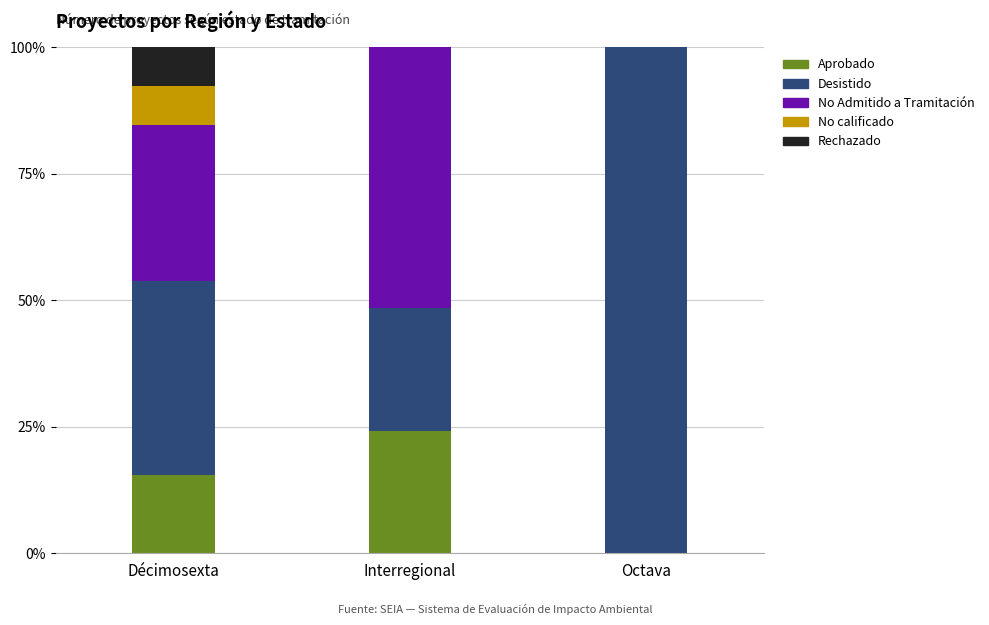

Where is Aprobado nearest to the value 12?

Décimosexta